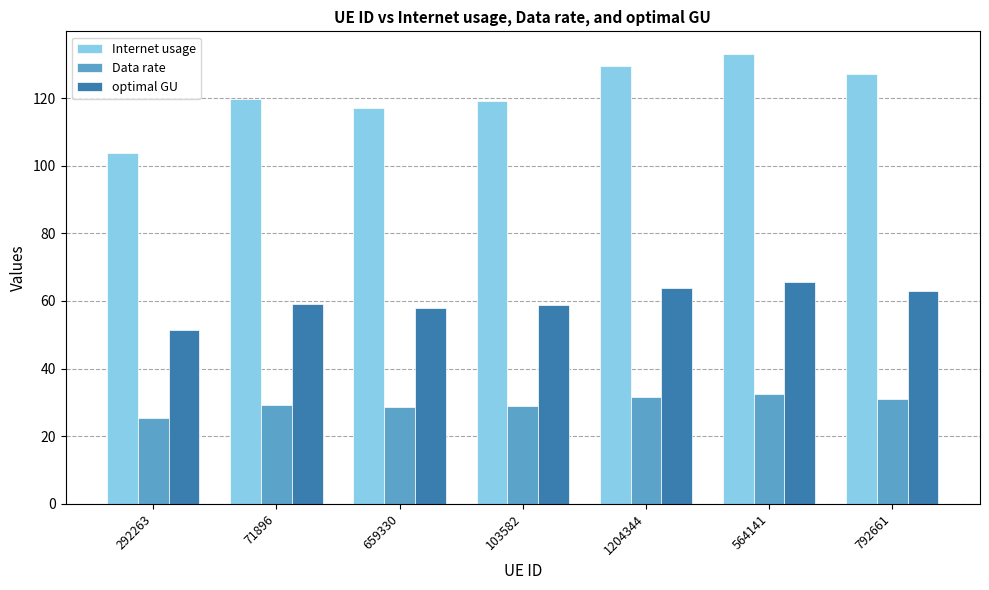

What is the approximate value of Internet usage at 659330?

117.0